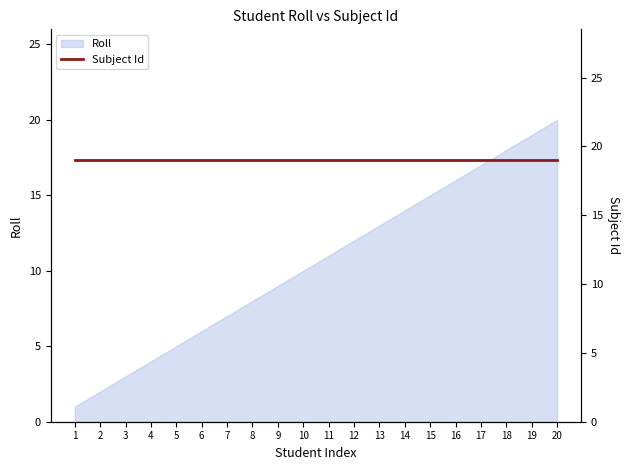

How many lines are shown in the chart?

1